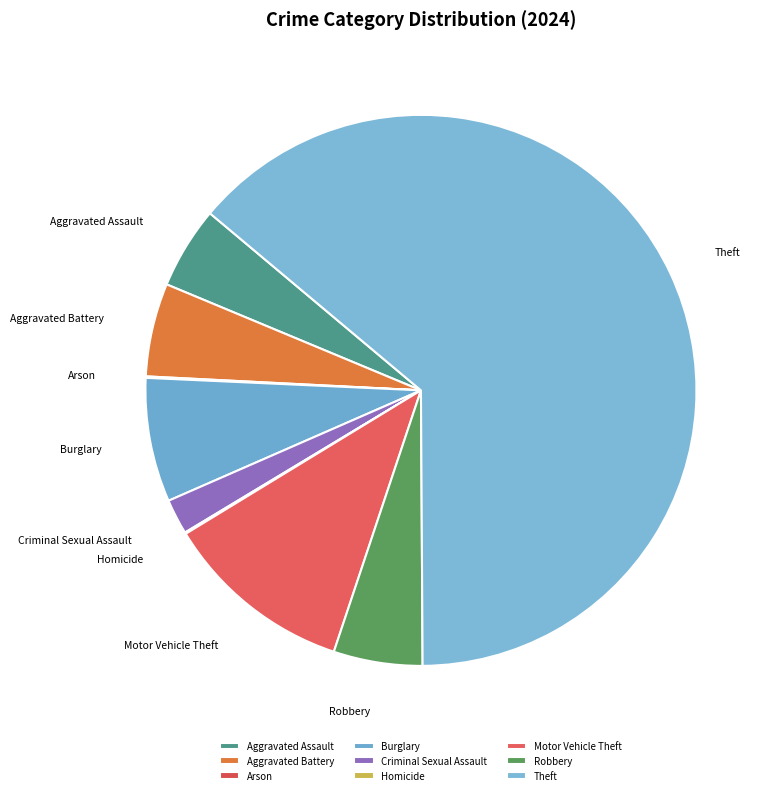

Which slice is the largest?

Theft